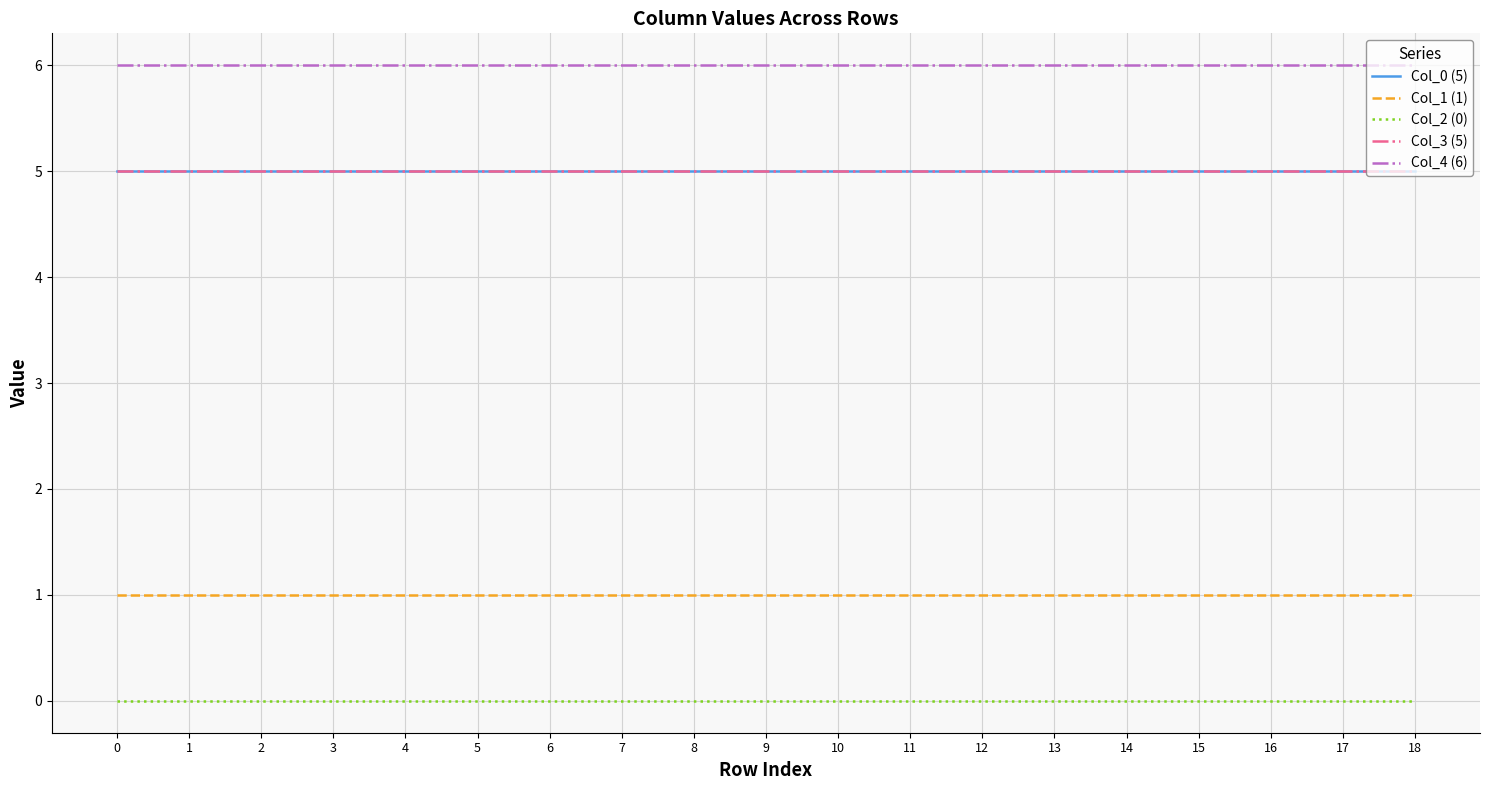

Which series has the widest spread of values?

Col_0 (5)